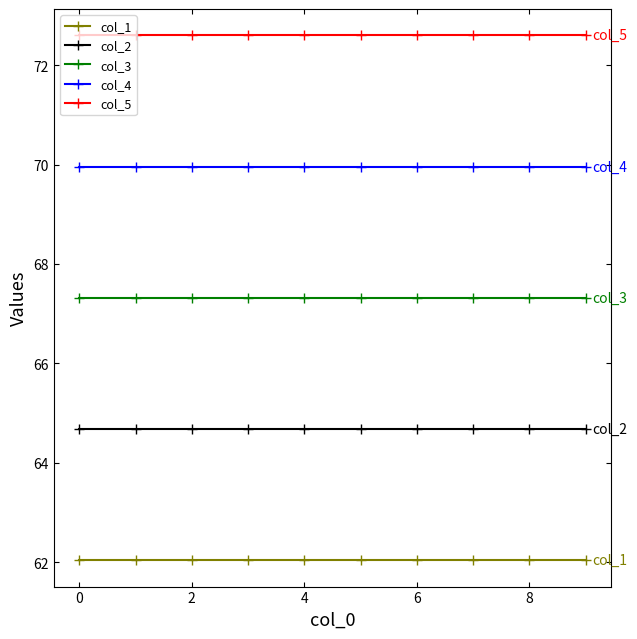

True or false: col_5 and col_4 cross at least once.

False